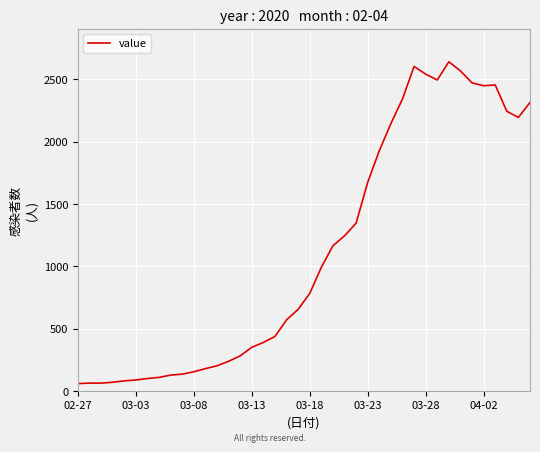

What is the minimum value shown in the chart?

61